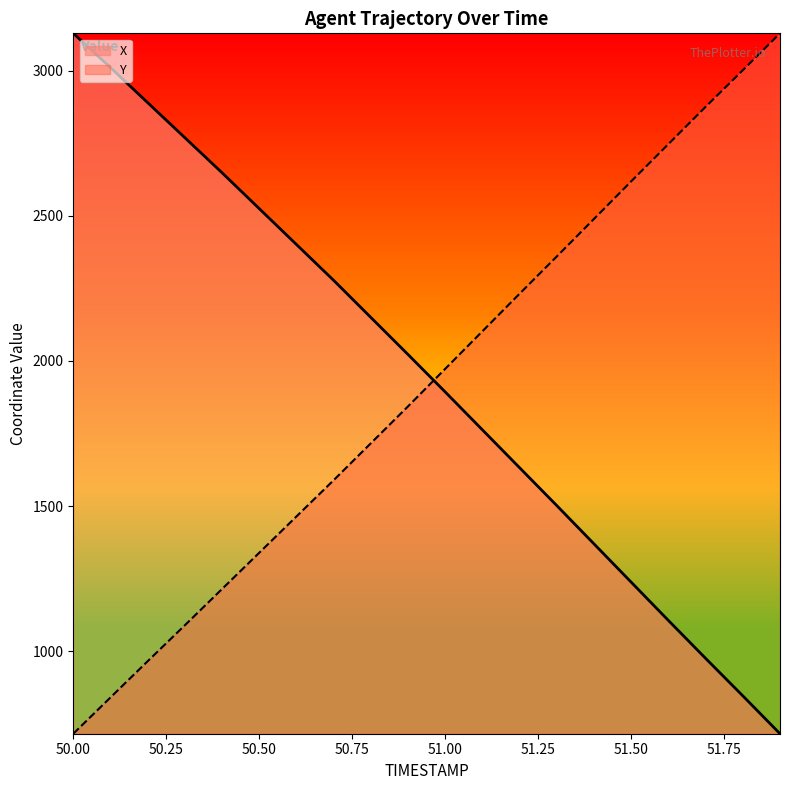

At which label does Y first exceed 1973?

51.00